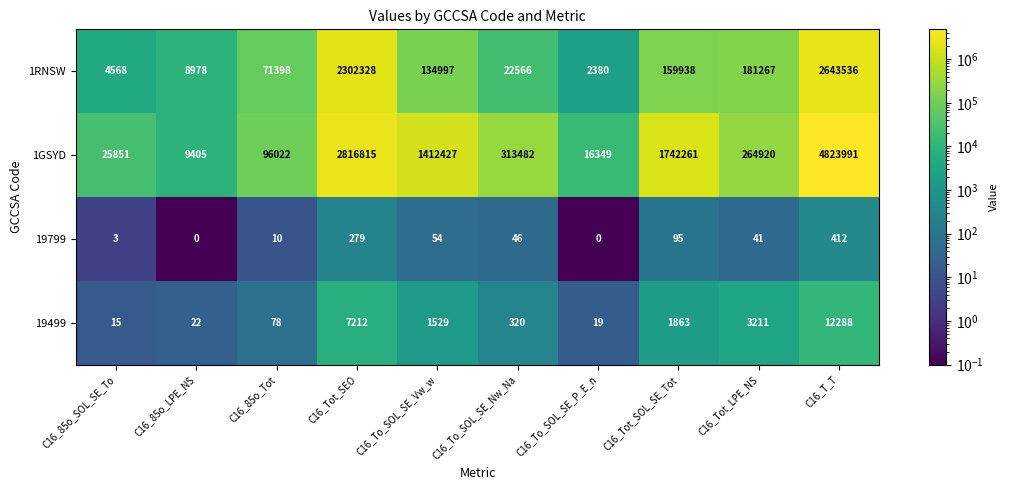

Rank the series by their maximum value, from lowest to highest.

19799, 19499, 1RNSW, 1GSYD